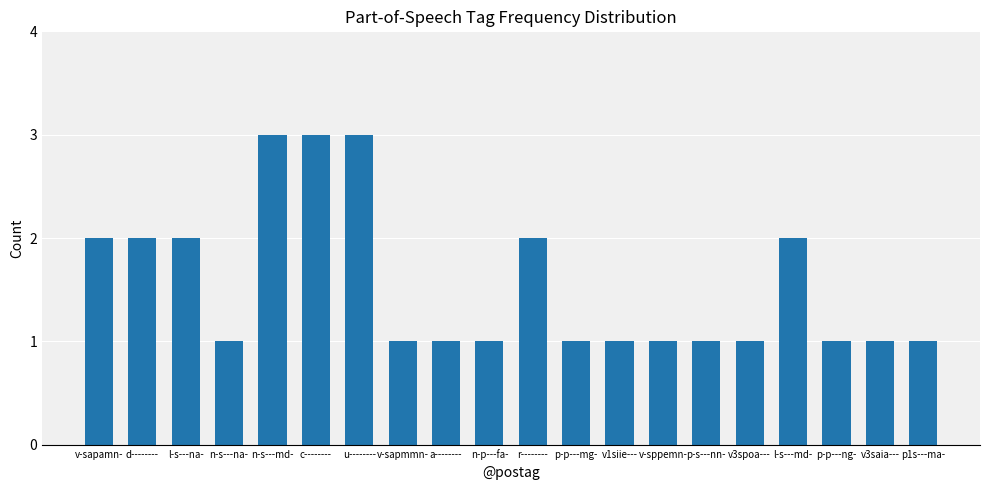

What is the smallest value displayed?

1